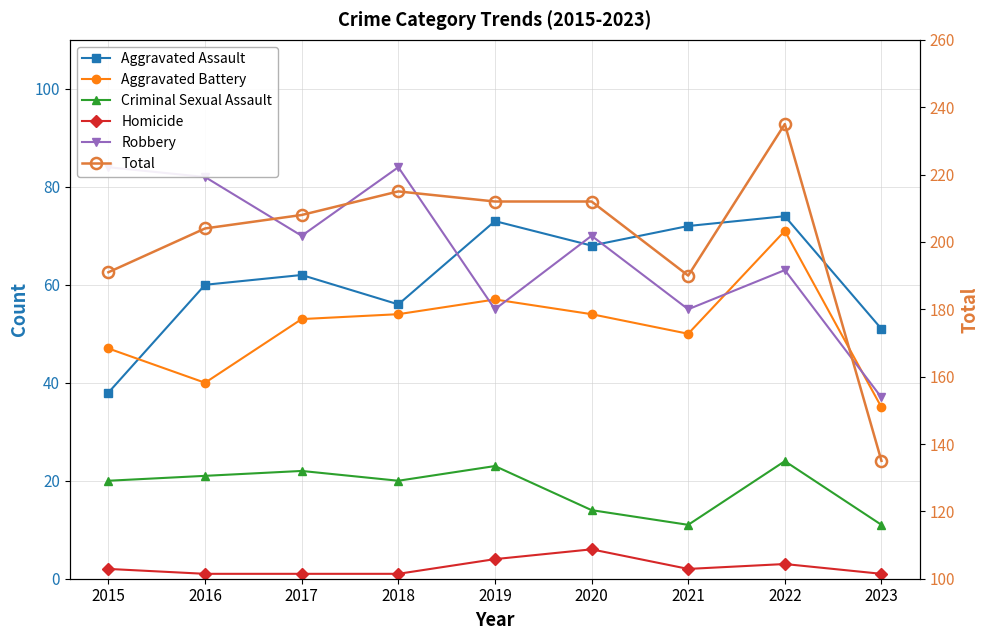

What is the total value across all series at 2020?

424